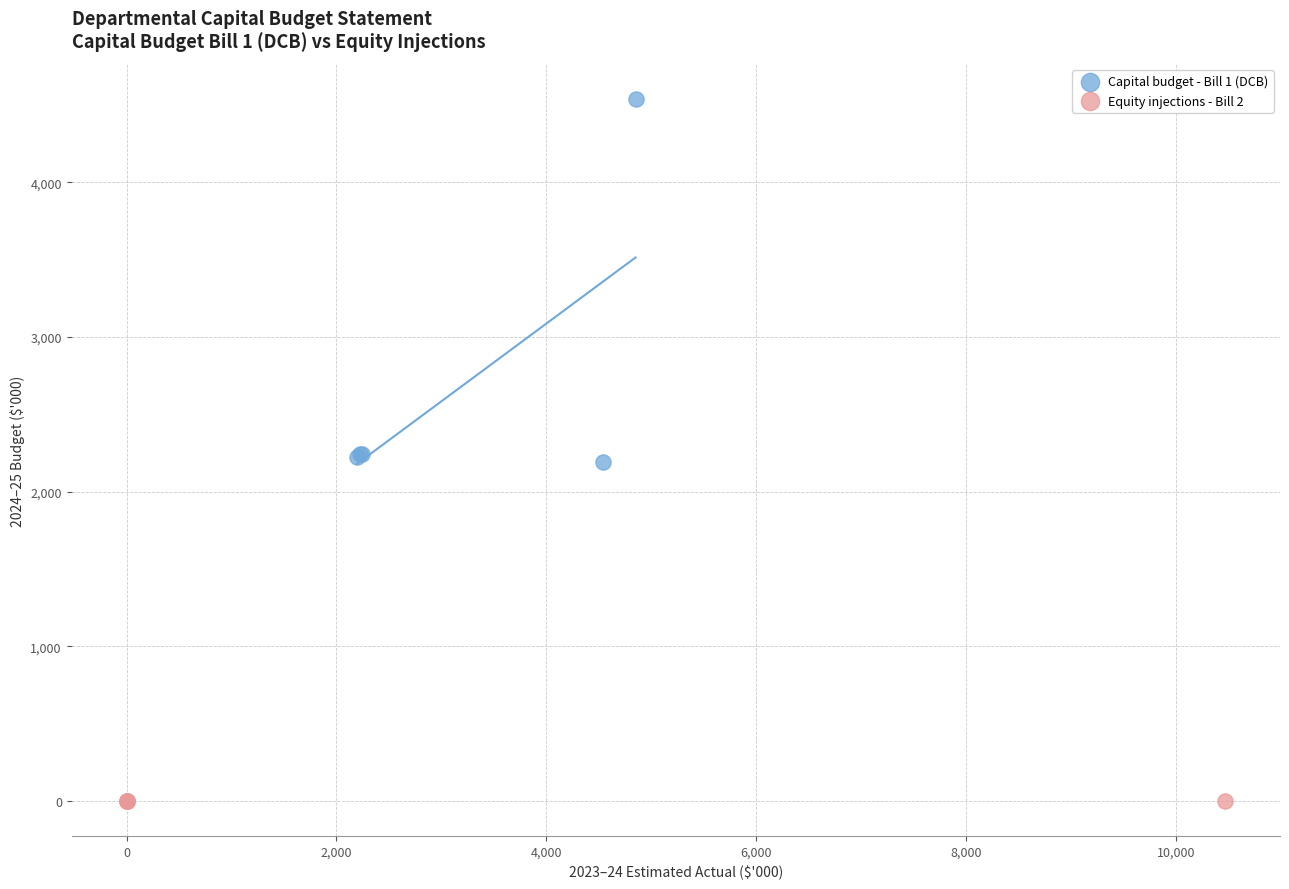

Which series reaches the maximum Y coordinate?

Capital budget - Bill 1 (DCB)